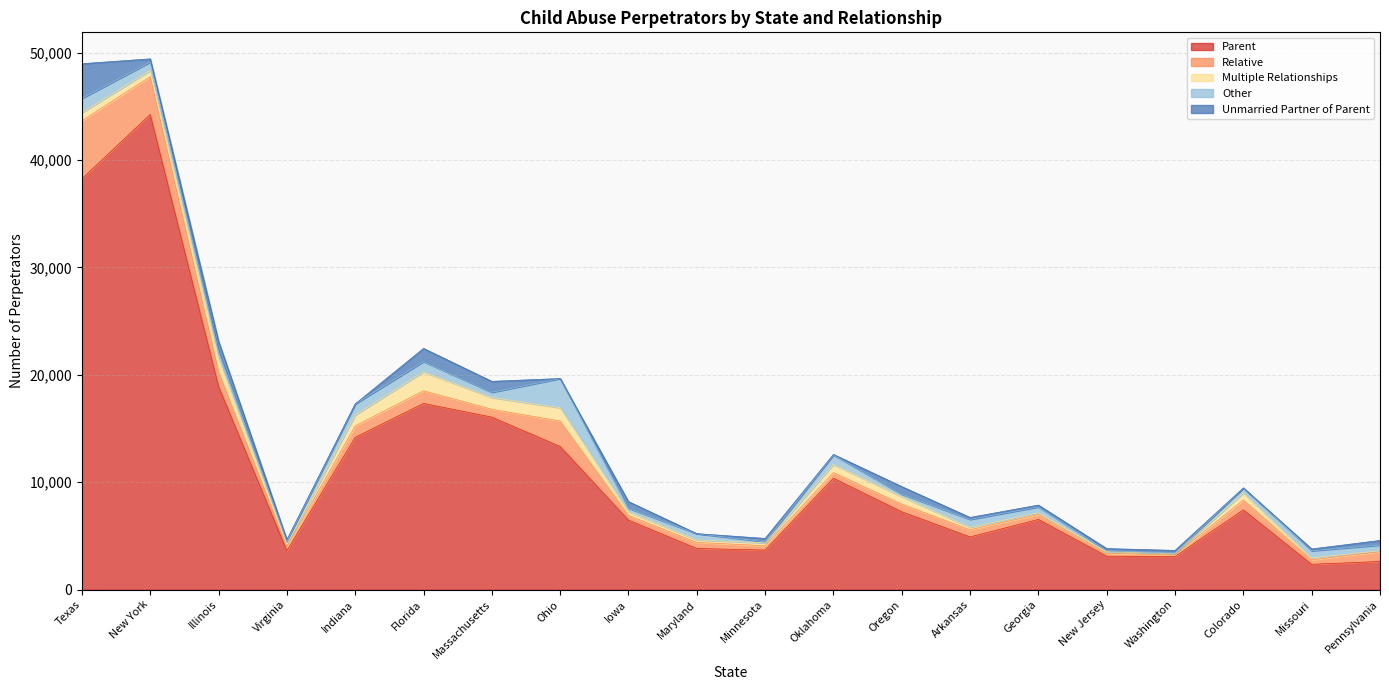

What are all the series names shown in the legend?

Parent, Relative, Multiple Relationships, Other, Unmarried Partner of Parent